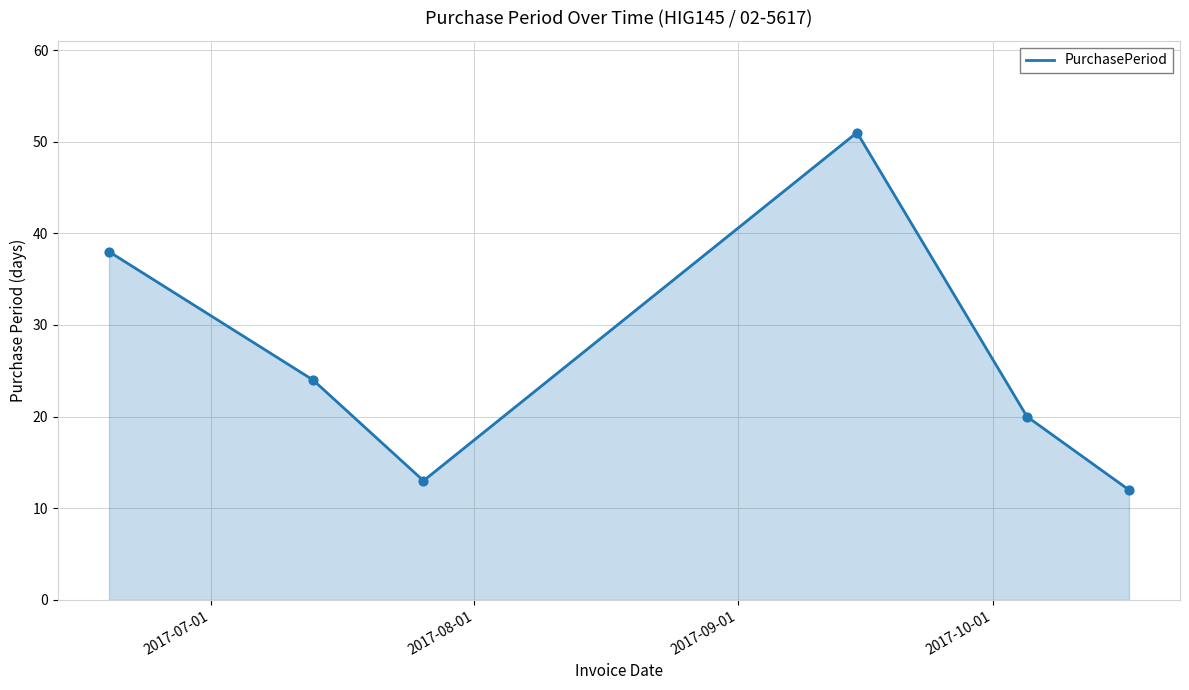

What is the difference between the maximum and minimum values?

39